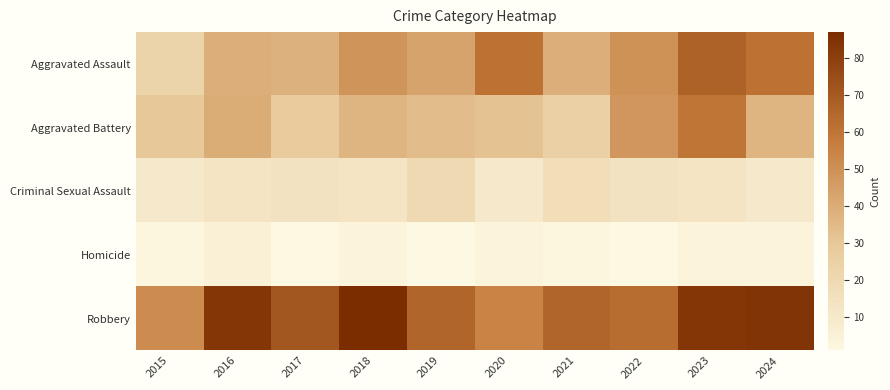

Reading right to left, extract all data points from this chart.

Aggravated Assault: 2024=61	2023=67	2022=50	2021=39	2020=61	2019=43	2018=49	2017=38	2016=39	2015=23
Aggravated Battery: 2024=37	2023=60	2022=48	2021=25	2020=32	2019=34	2018=37	2017=28	2016=40	2015=30
Criminal Sexual Assault: 2024=10	2023=13	2022=14	2021=17	2020=10	2019=20	2018=13	2017=14	2016=13	2015=10
Homicide: 2024=4	2023=4	2022=1	2021=2	2020=4	2019=1	2018=4	2017=1	2016=6	2015=2
Robbery: 2024=84	2023=83	2022=63	2021=66	2020=55	2019=66	2018=87	2017=71	2016=83	2015=52